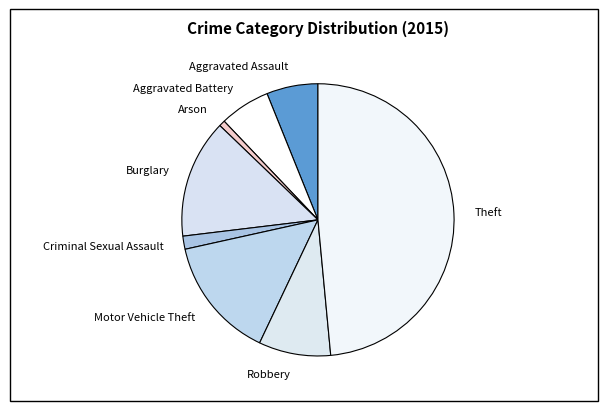

Does Motor Vehicle Theft represent more than half of the total?

No